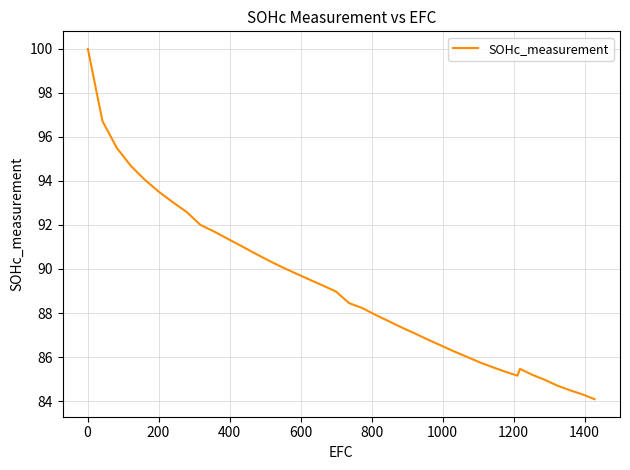

What is the maximum value shown in the chart?

100.0